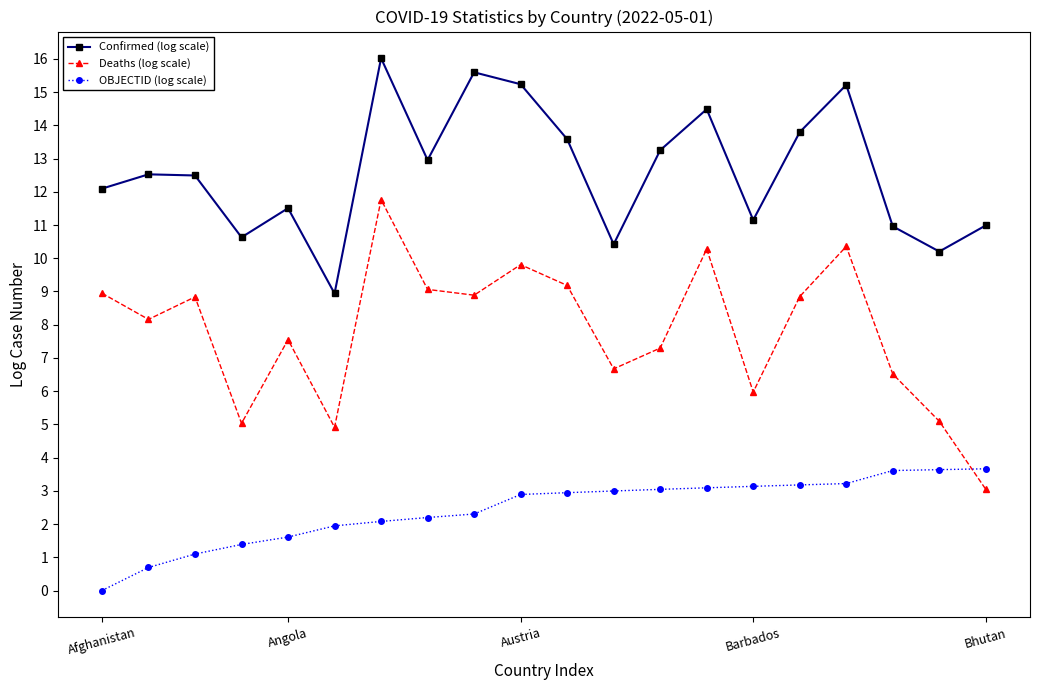

How many interior local peaks does the Confirmed (log scale) series have?

6